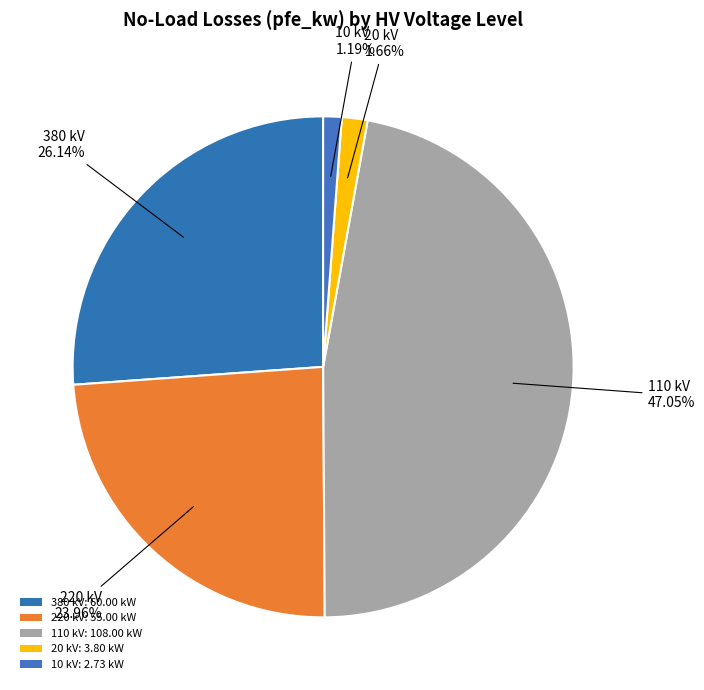

How many segments does this pie chart have?

5